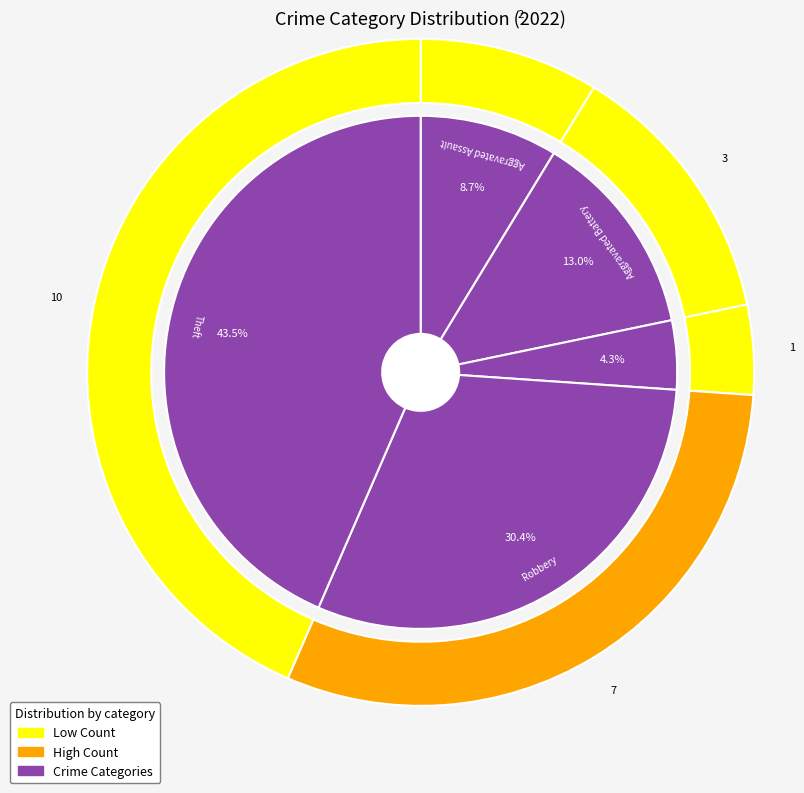

What percentage do Aggravated Battery and Theft together represent?

56.5%